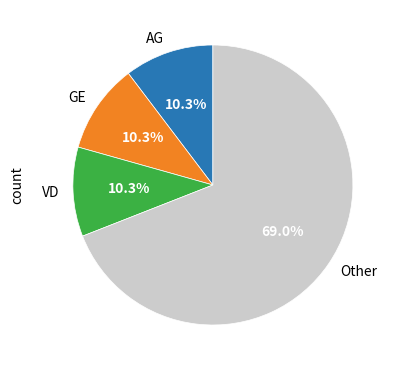

Which category has the biggest portion of the pie?

Other